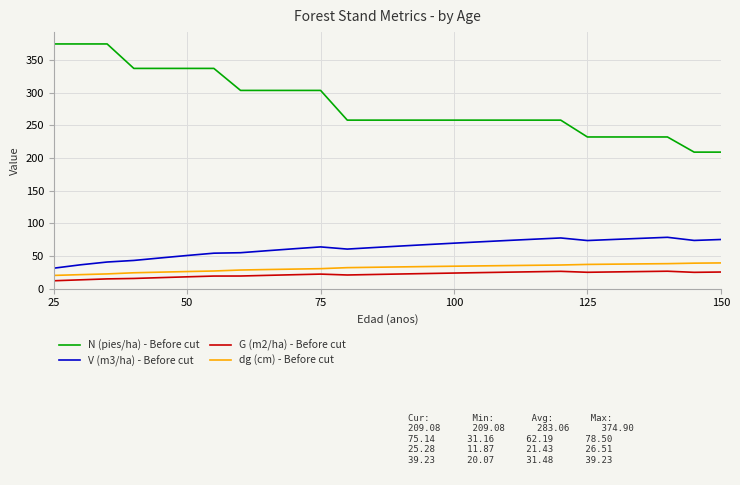

Which series has the largest total across all categories?

N (pies/ha) - Before cut